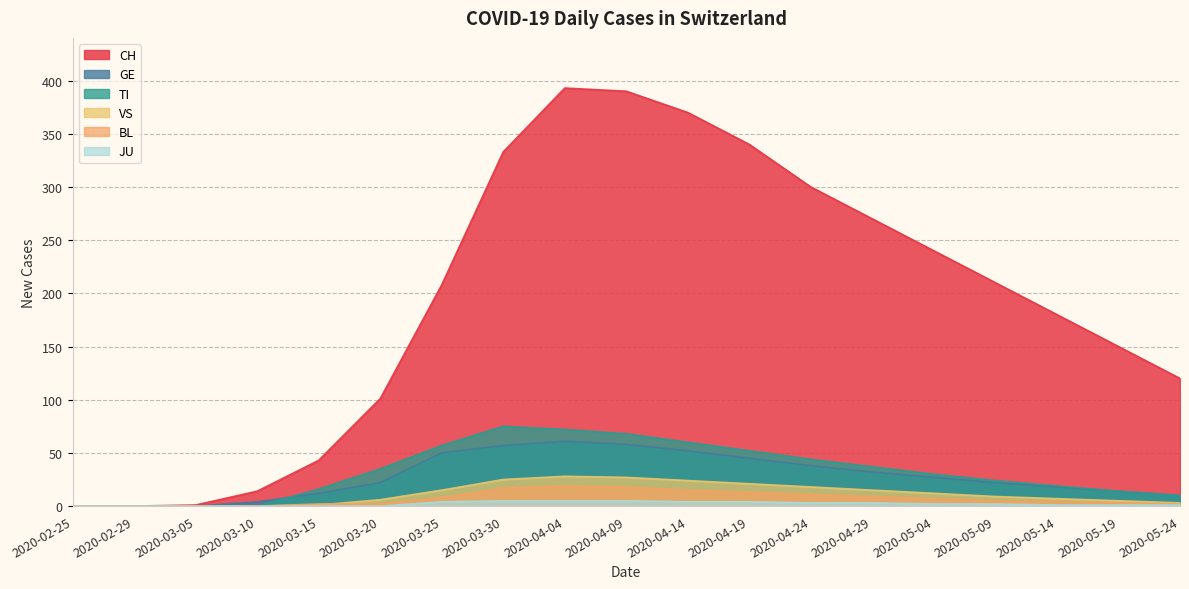

List the series in order of their peak value, highest first.

CH, TI, GE, VS, BL, JU